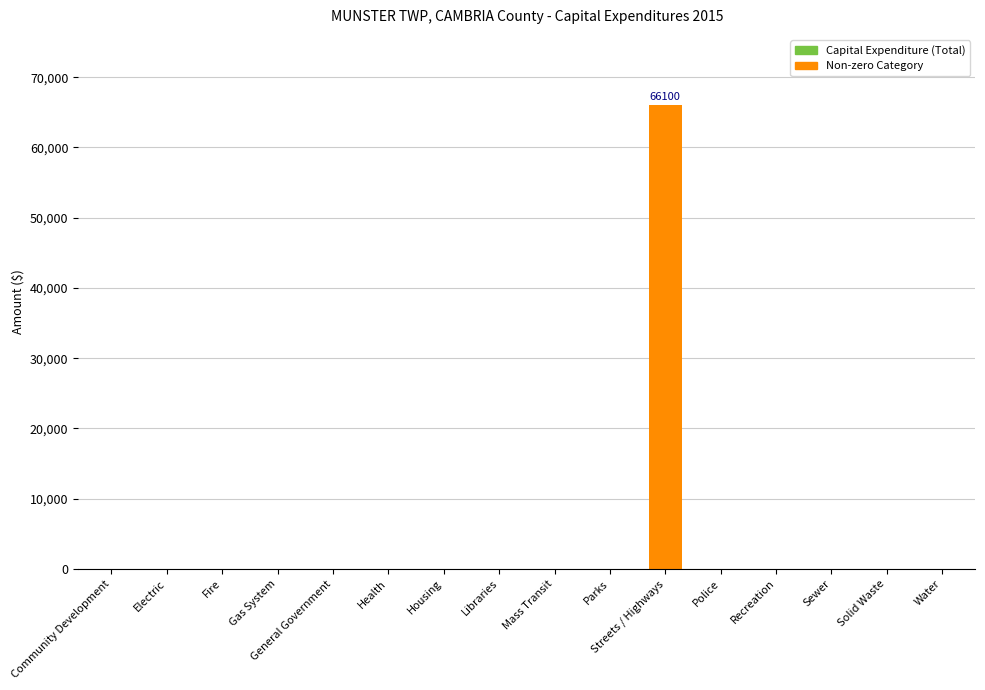

The chart shows a value of 0 at Solid Waste. True or false?

True